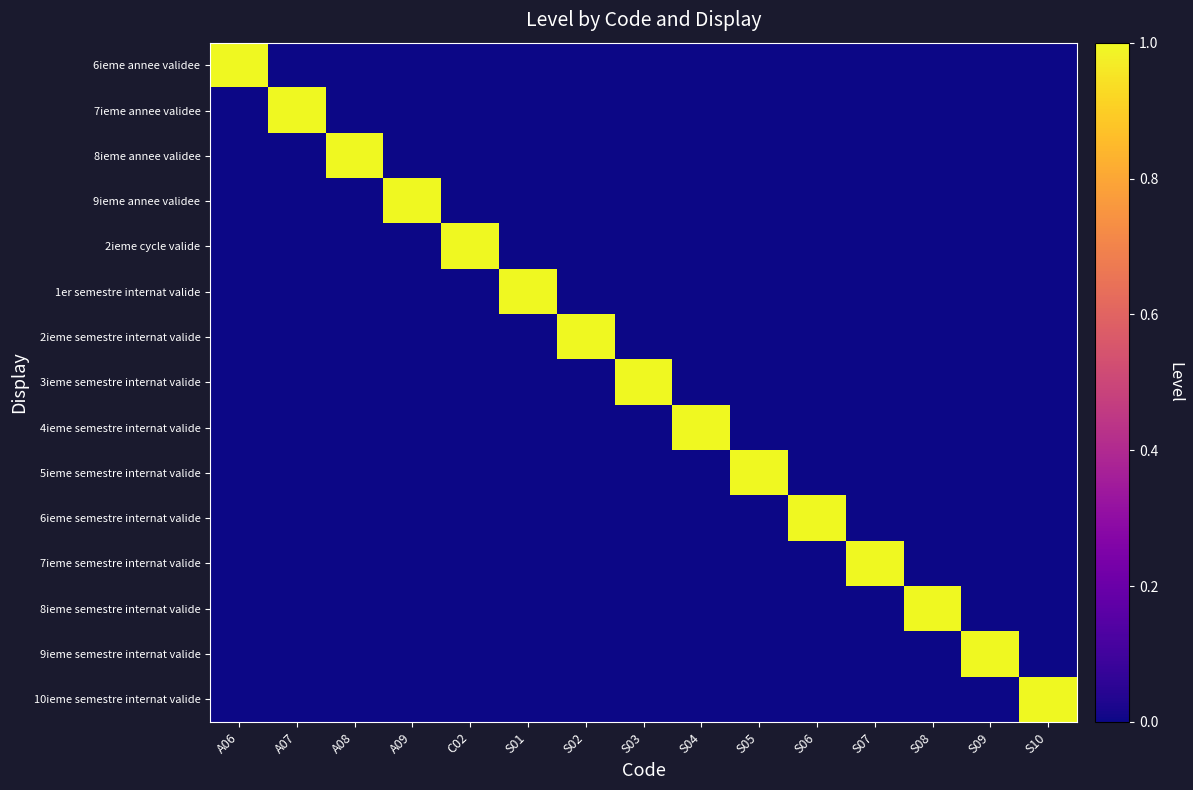

Between S03 and S07, which is larger?

S03